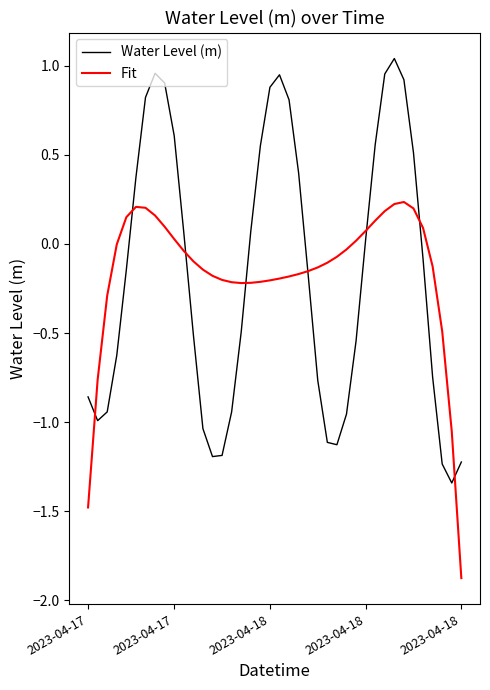

What is the difference between the maximum and minimum values in the Fit series?

2.1